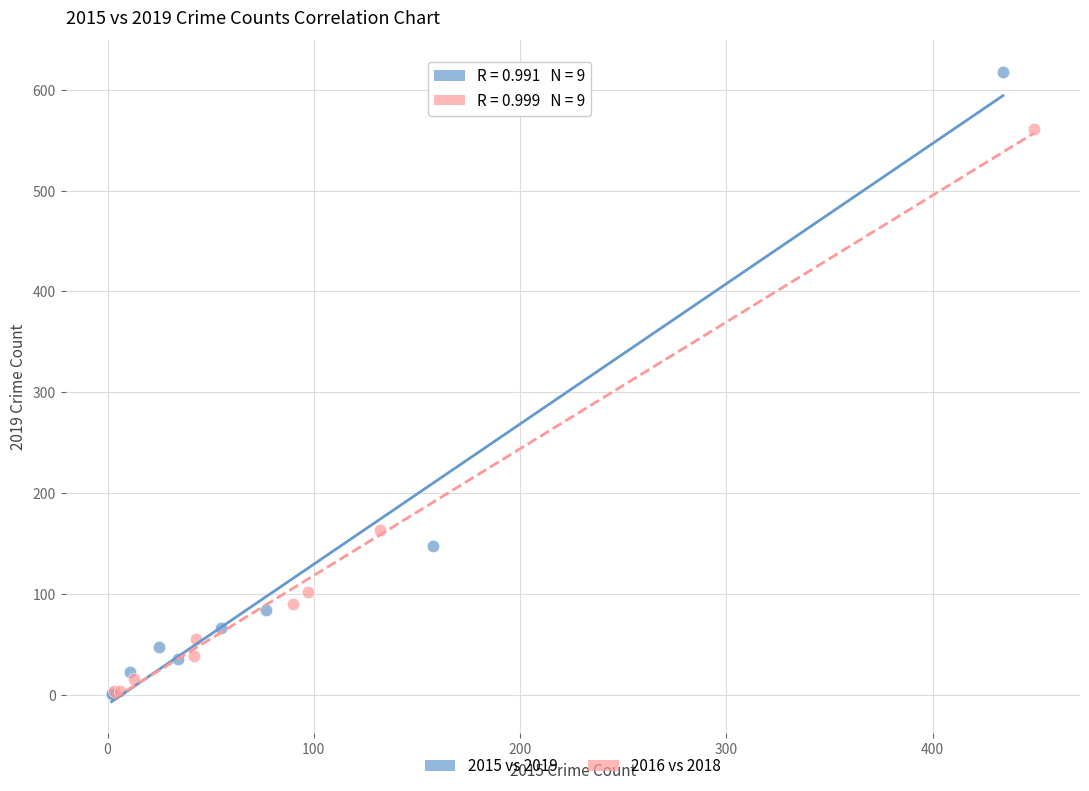

Which series contains the highest Y value?

2015 vs 2019